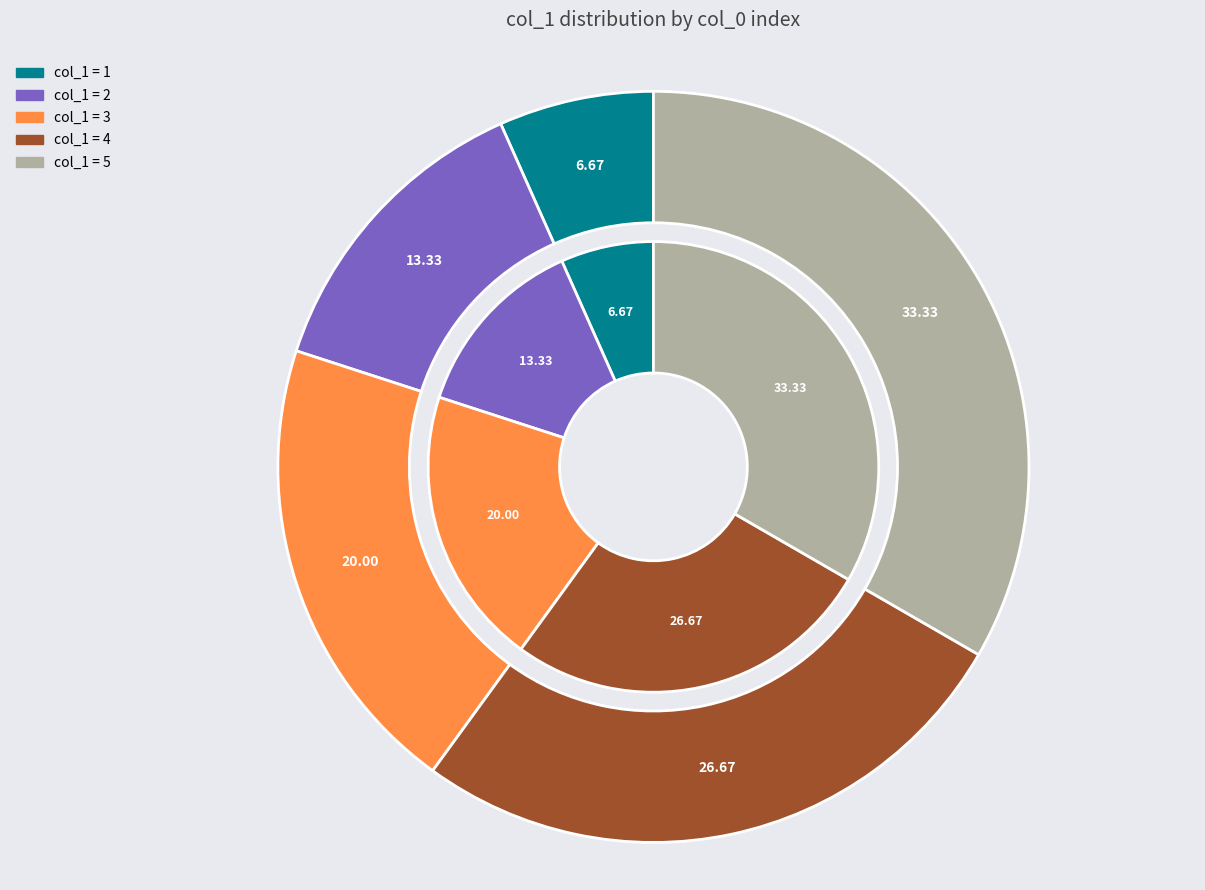

What is the ratio of the value at 2 to the value at 1?

2.0